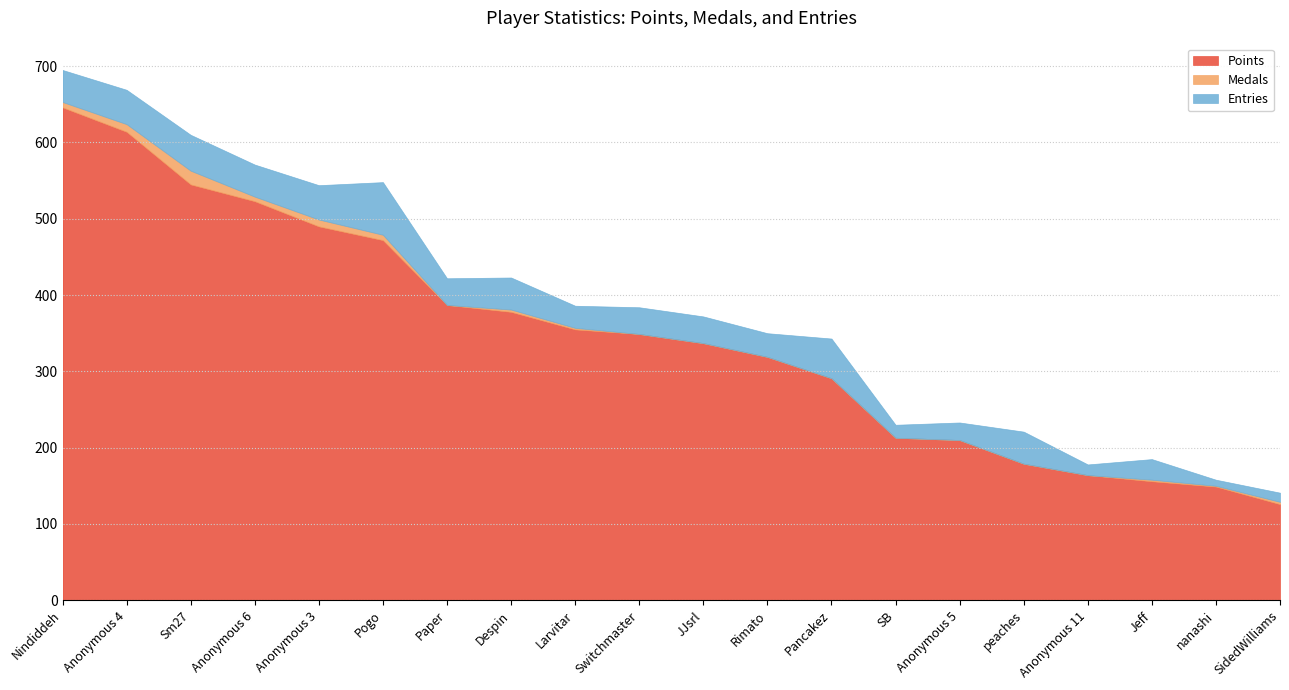

Which series has the widest spread of values?

Points